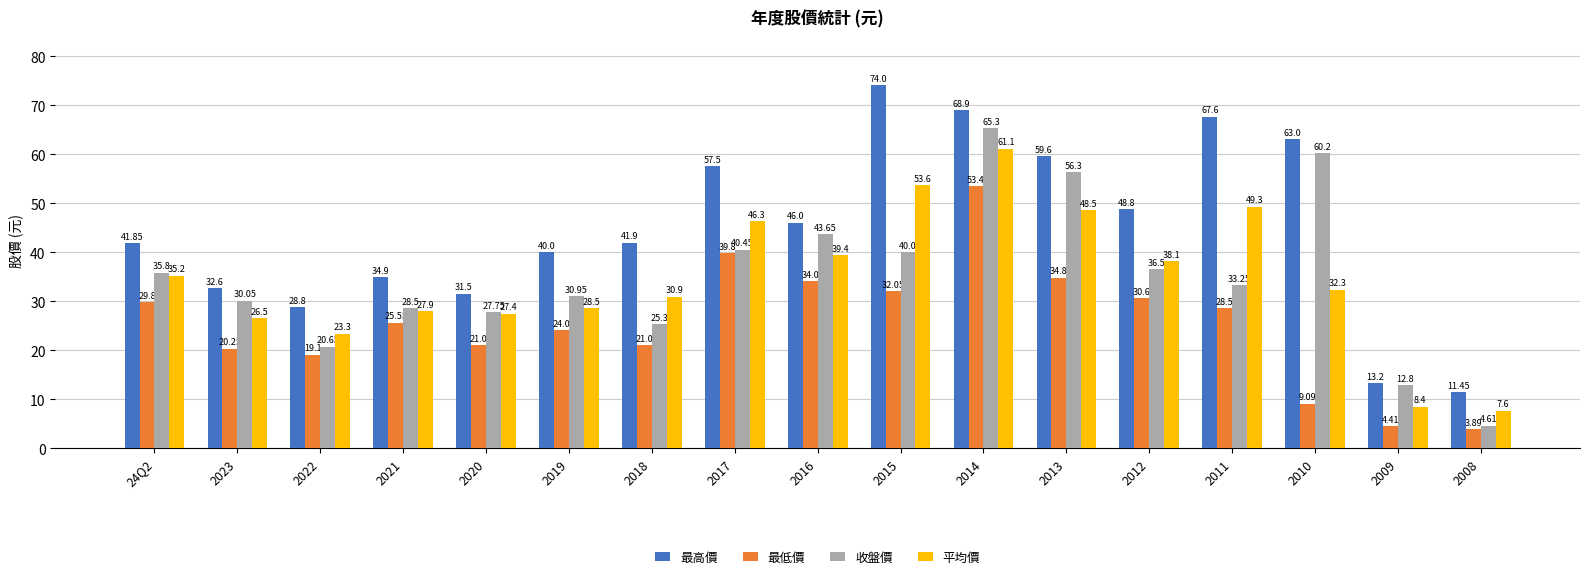

What is the difference between the maximum and minimum values in the 最低價 series?

49.5